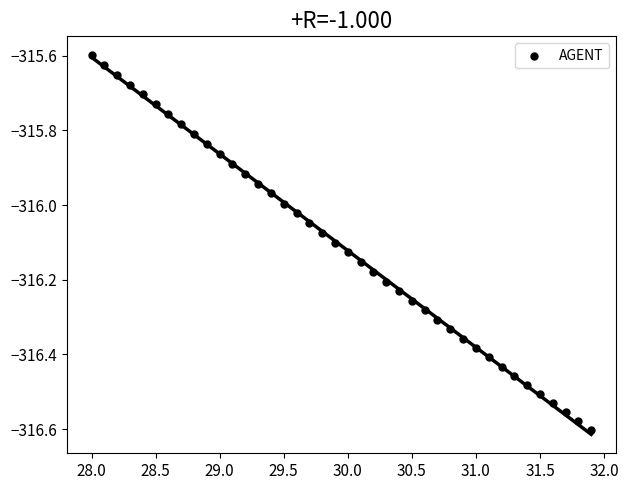

What is the range of X values (max minus min)?

3.9